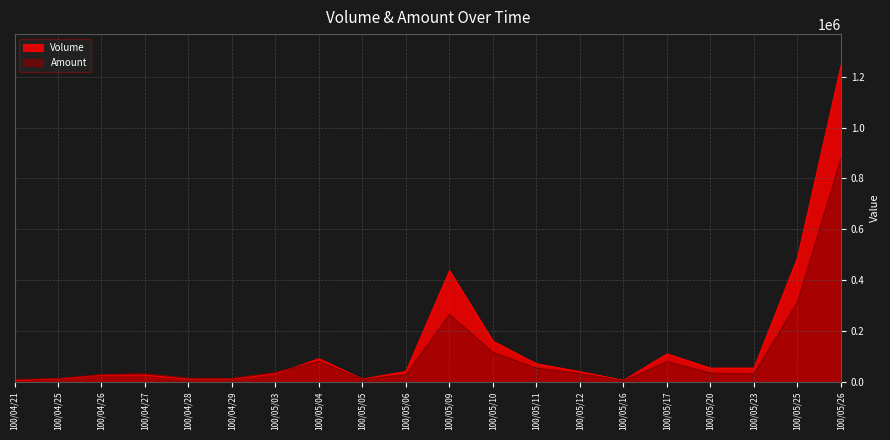

Reading left to right, transcribe all the data shown in this chart.

Volume: 100/04/21=5000	100/04/25=10000	100/04/26=25000	100/04/27=25000	100/04/28=10000	100/04/29=10000	100/05/03=30000	100/05/04=90000	100/05/05=10000	100/05/06=40000	100/05/09=437000	100/05/10=159000	100/05/11=70000	100/05/12=39000	100/05/16=5000	100/05/17=109000	100/05/20=53000	100/05/23=53000	100/05/25=487000	100/05/26=1244000
Amount: 100/04/21=8150	100/04/25=11700	100/04/26=27550	100/04/27=31400	100/04/28=12900	100/04/29=12200	100/05/03=36000	100/05/04=79400	100/05/05=8600	100/05/06=28200	100/05/09=264040	100/05/10=114870	100/05/11=53200	100/05/12=31980	100/05/16=3050	100/05/17=79180	100/05/20=33270	100/05/23=30740	100/05/25=313420	100/05/26=879790